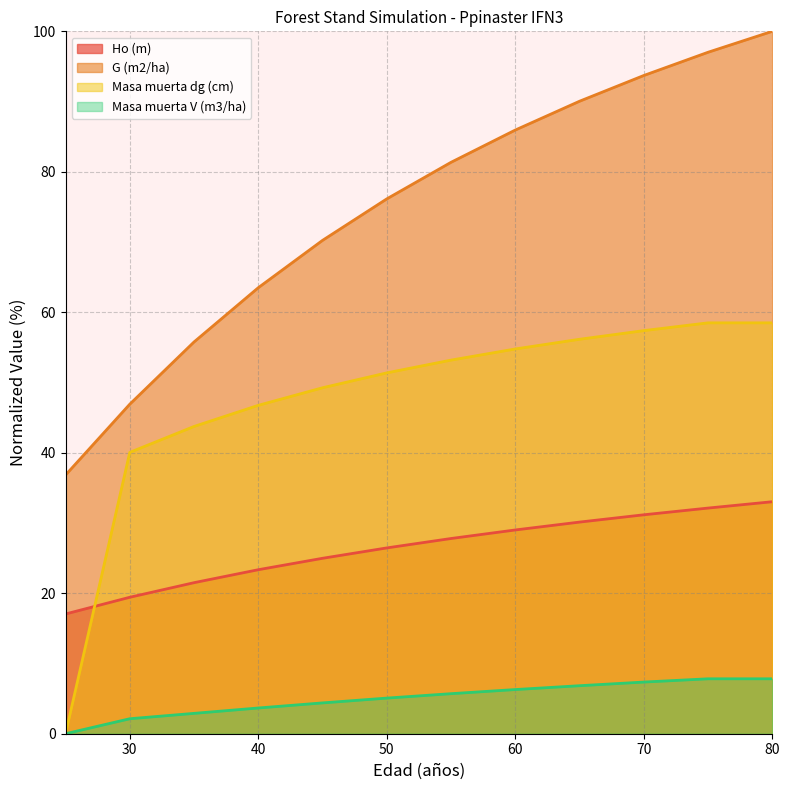

Where does the G (m2/ha) series first go above 81?

55